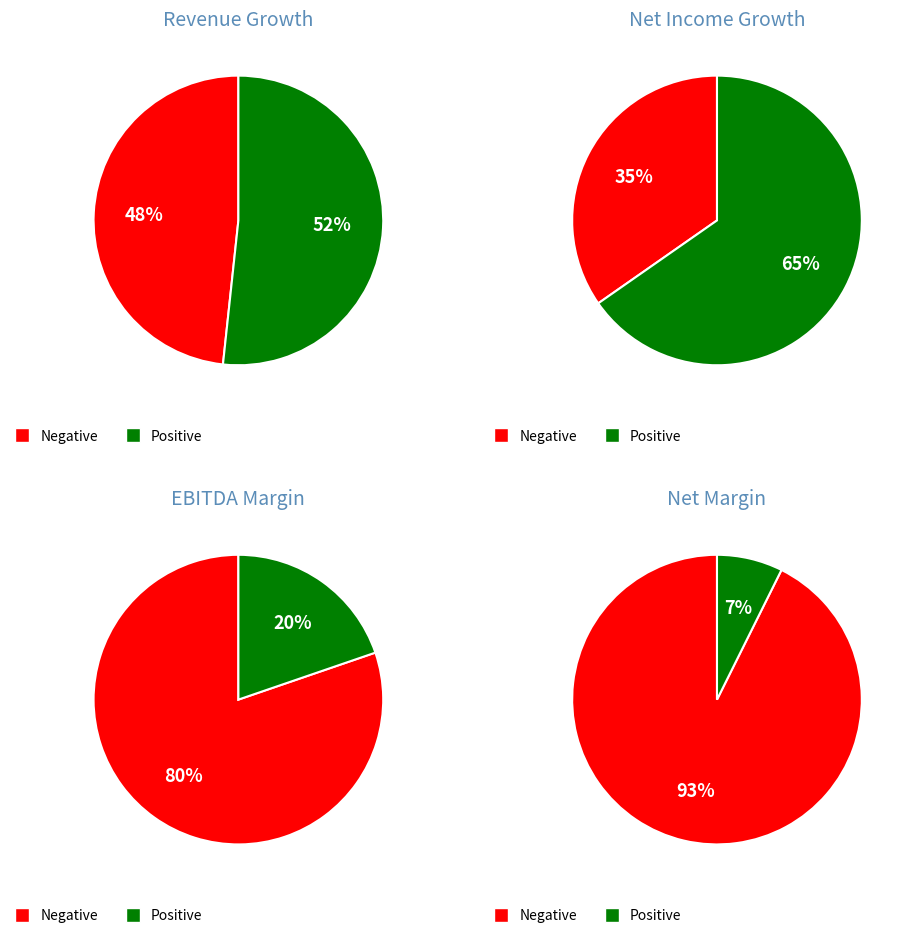

Count the number of slices in the pie.

2